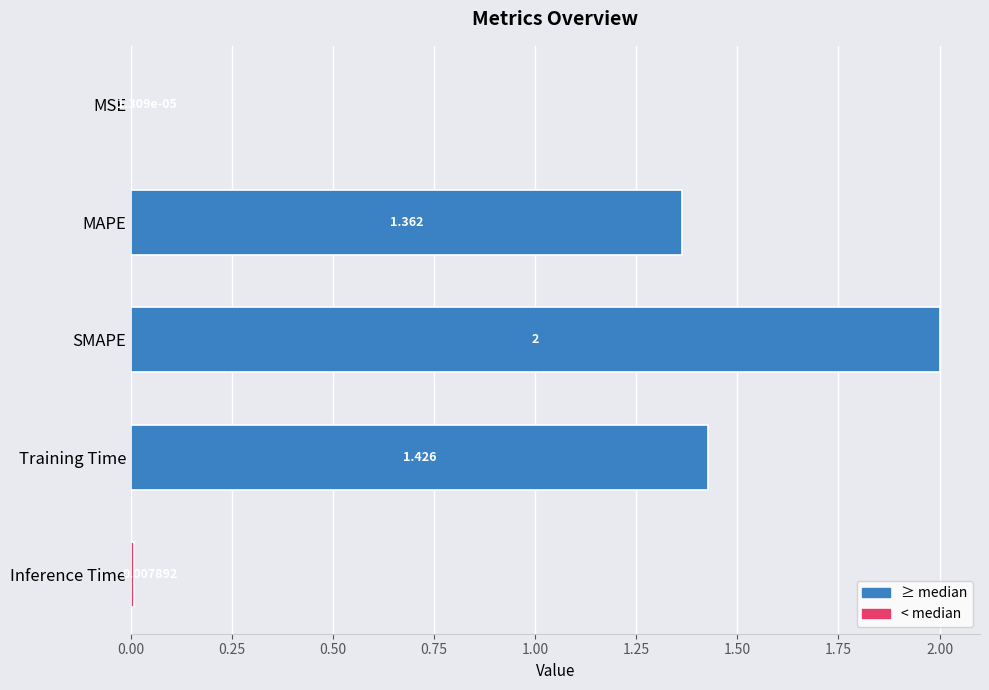

How many distinct data groups are displayed?

1